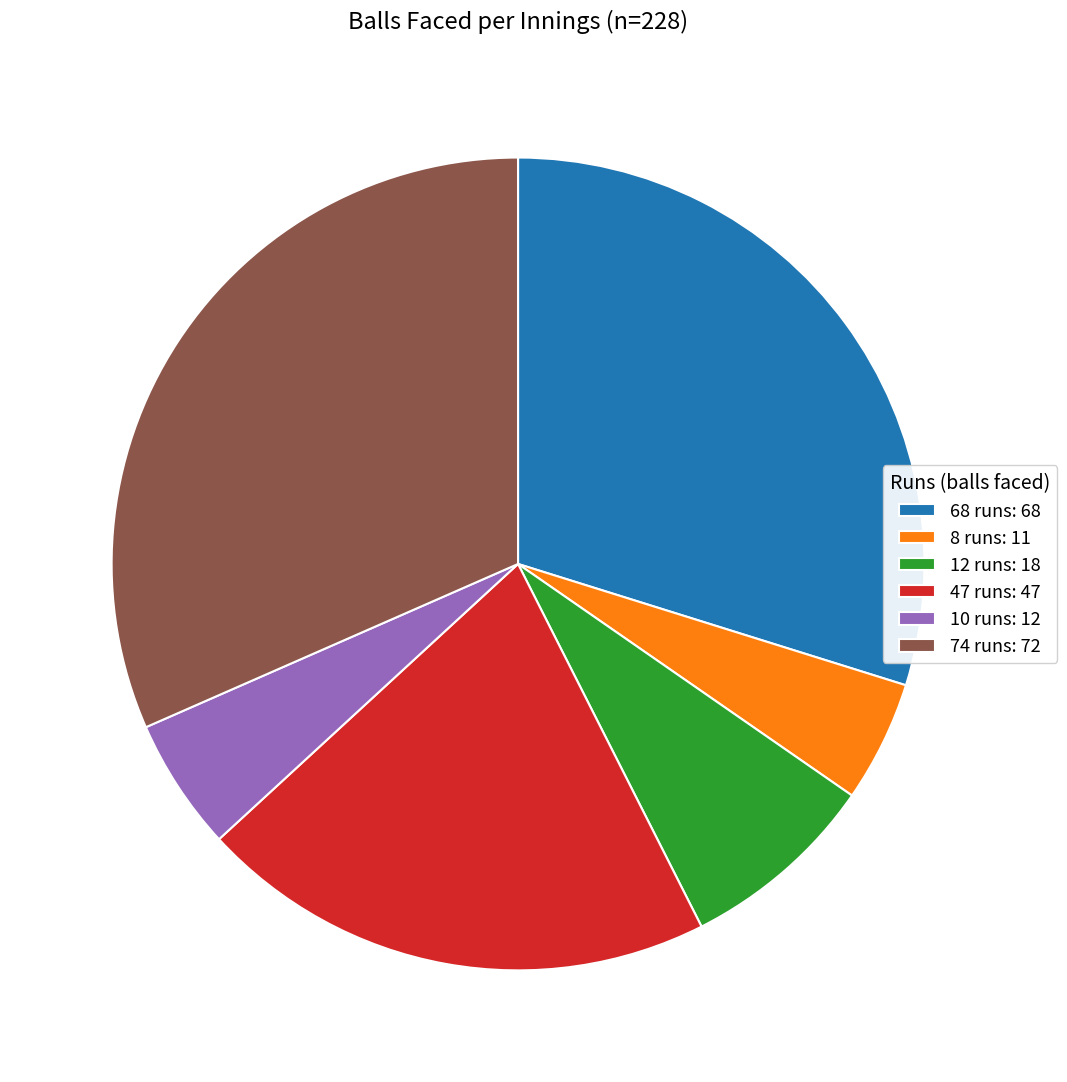

Is there any slice that represents more than half of the pie?

No